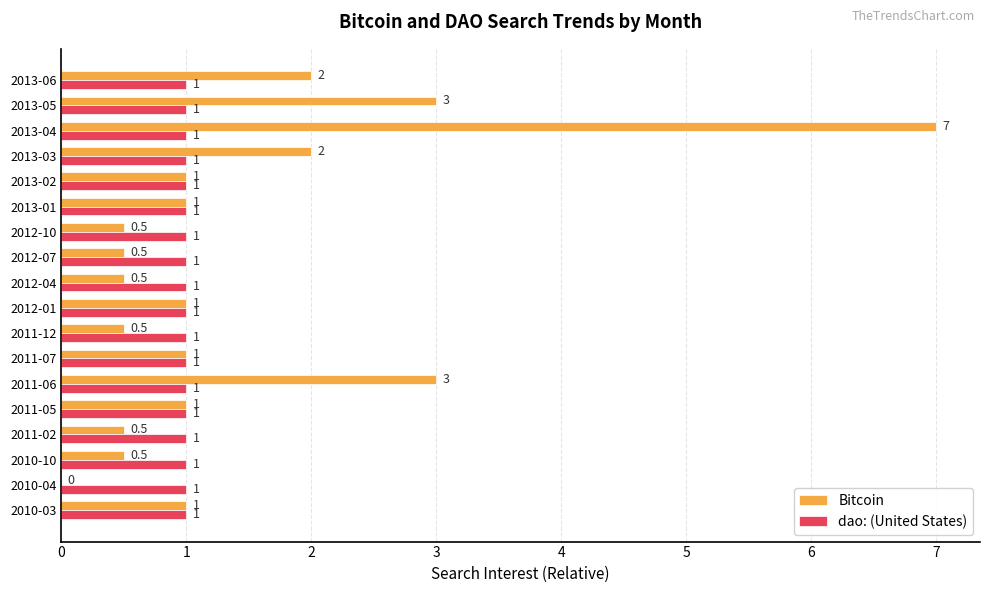

What is the maximum value for Bitcoin?

7.0